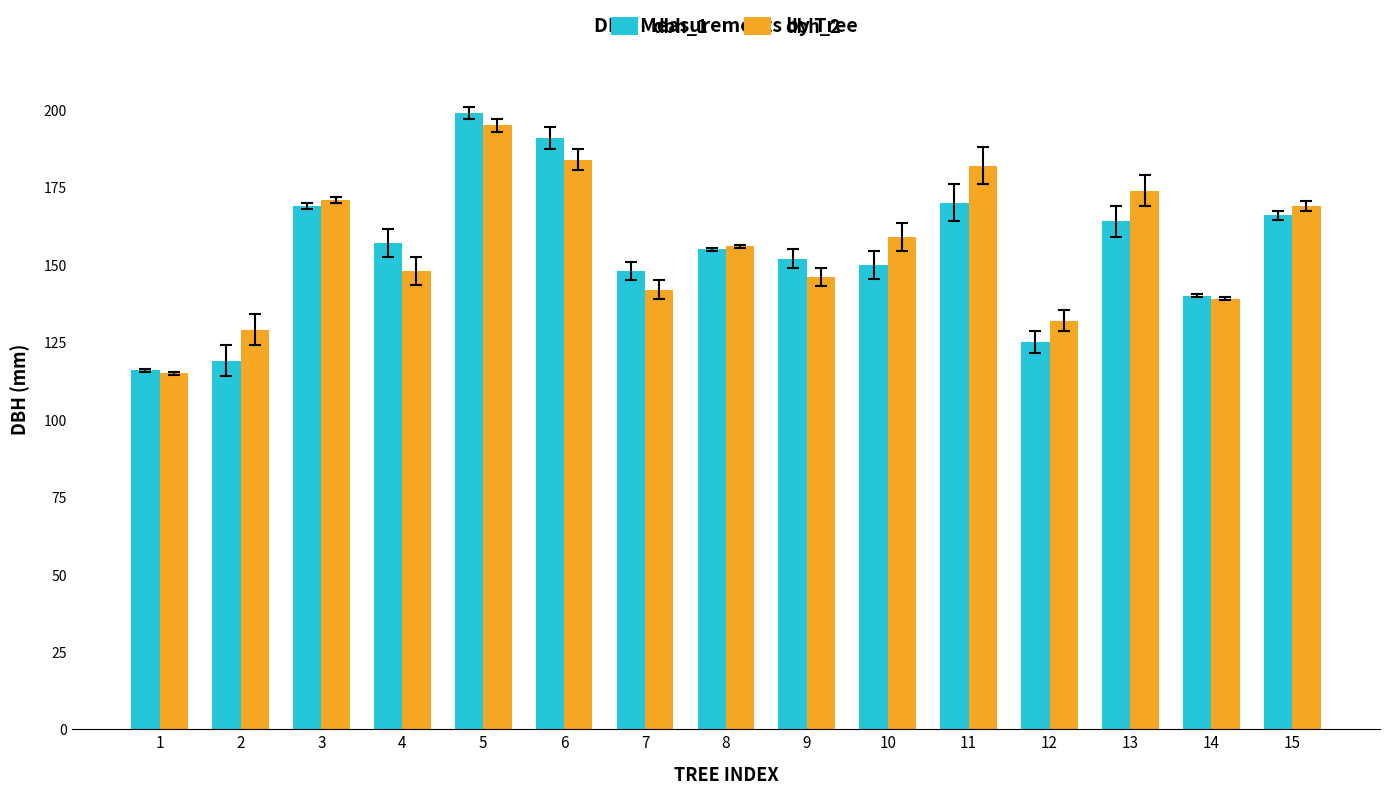

At which category does the chart reach its minimum across all series?

1